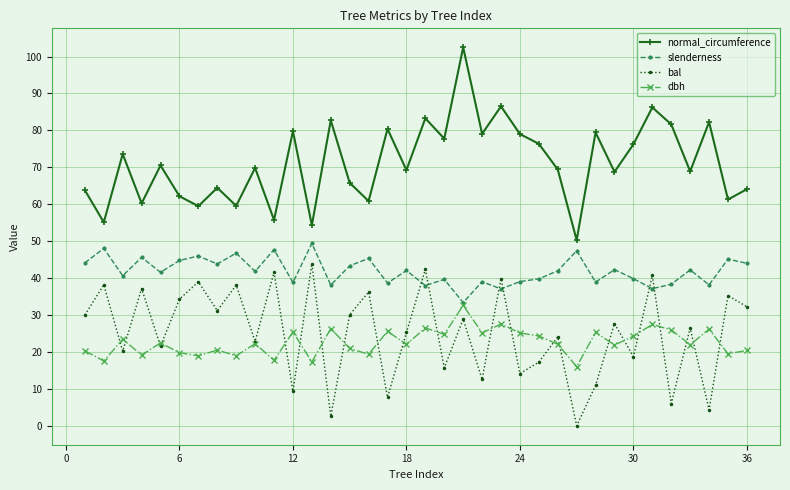

Does the chart have visible grid lines?

Yes